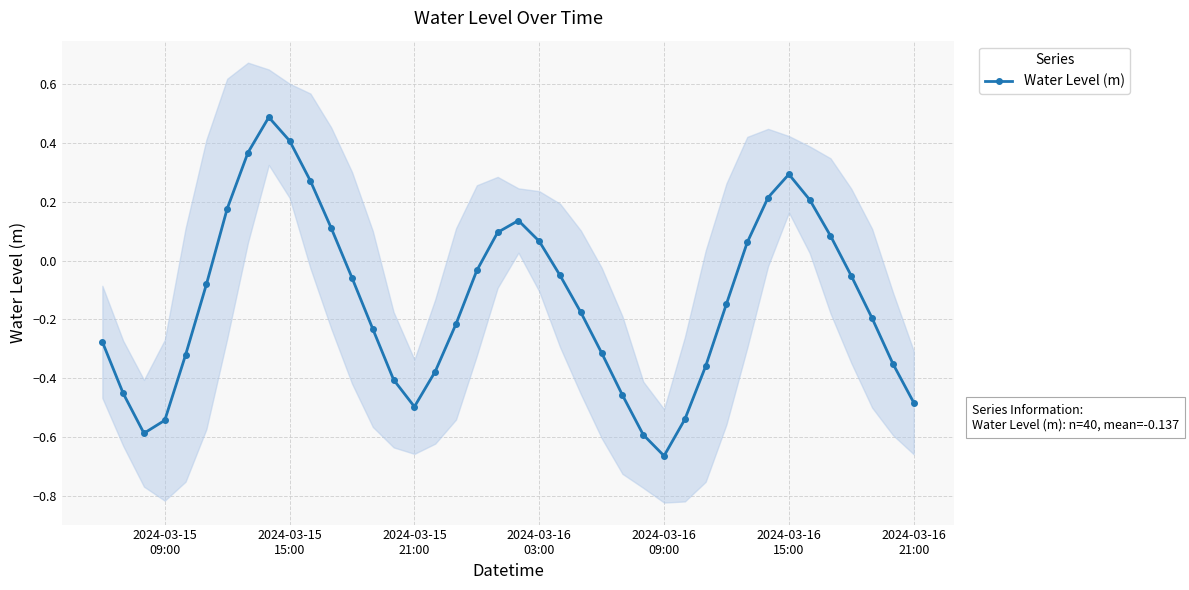

What is the maximum value for Water Level (m)?

0.5